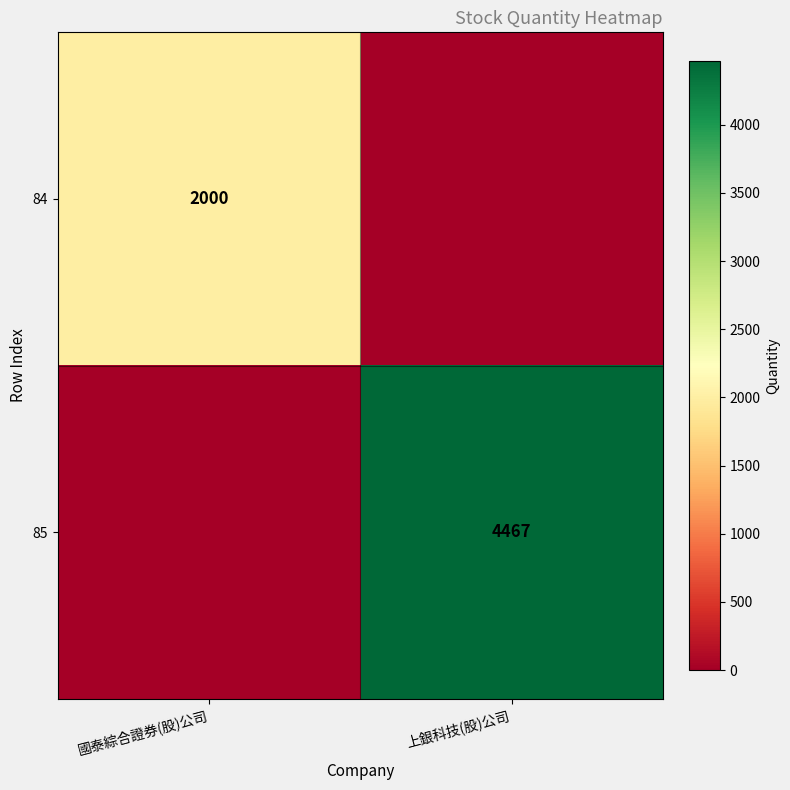

Is the value of 85 at 上銀科技(股)公司 greater than the value of 84 at 國泰綜合證券(股)公司?

Yes